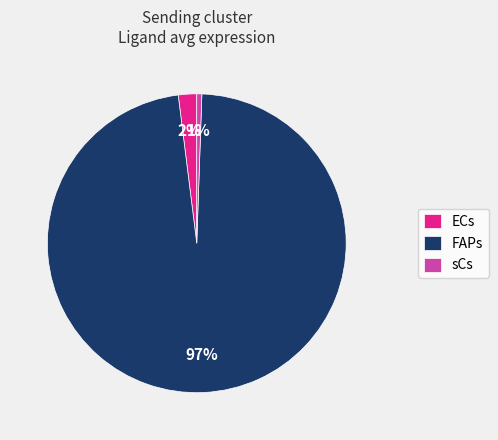

How many segments does this pie chart have?

3